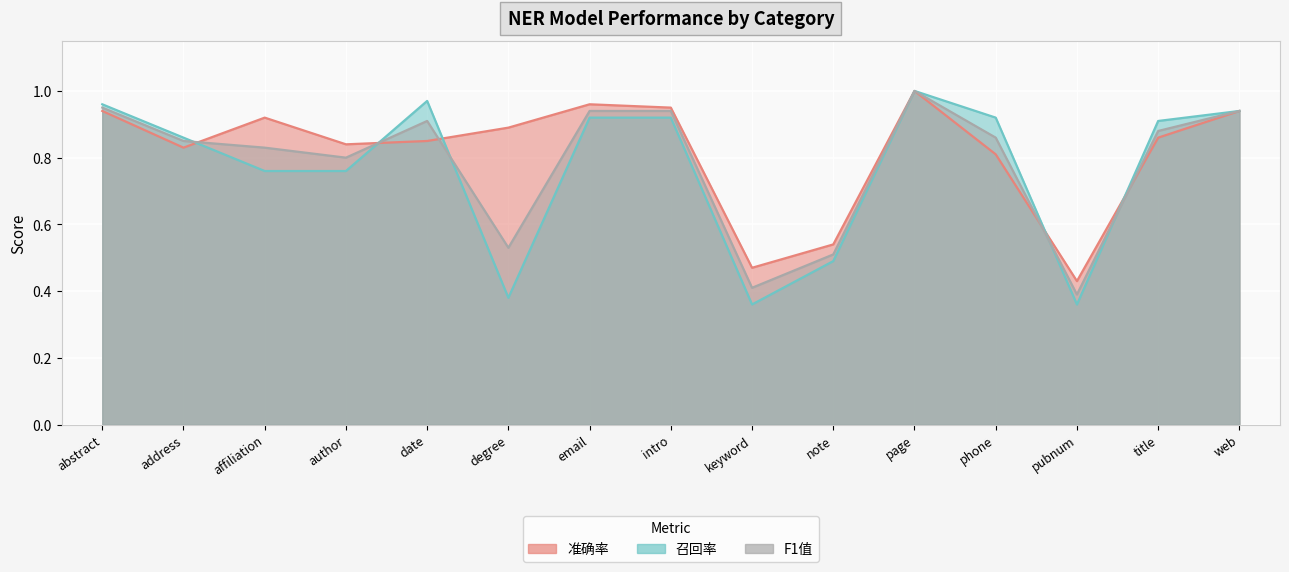

At which category is the sum across all series the highest?

page